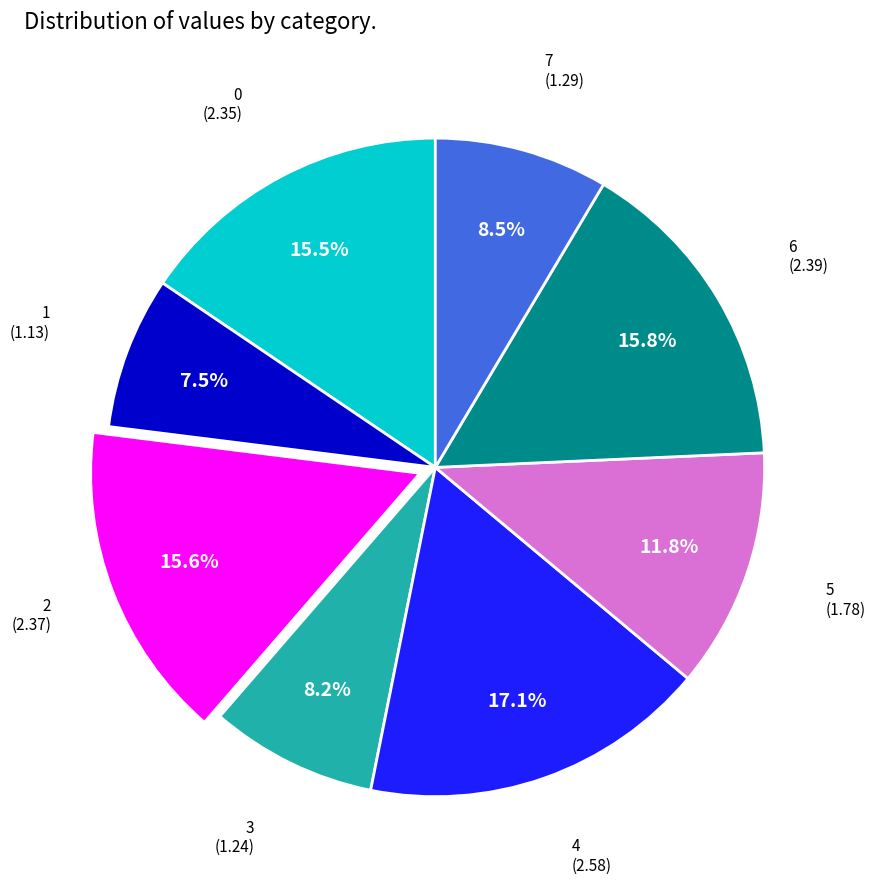

Is there any slice that represents more than half of the pie?

No